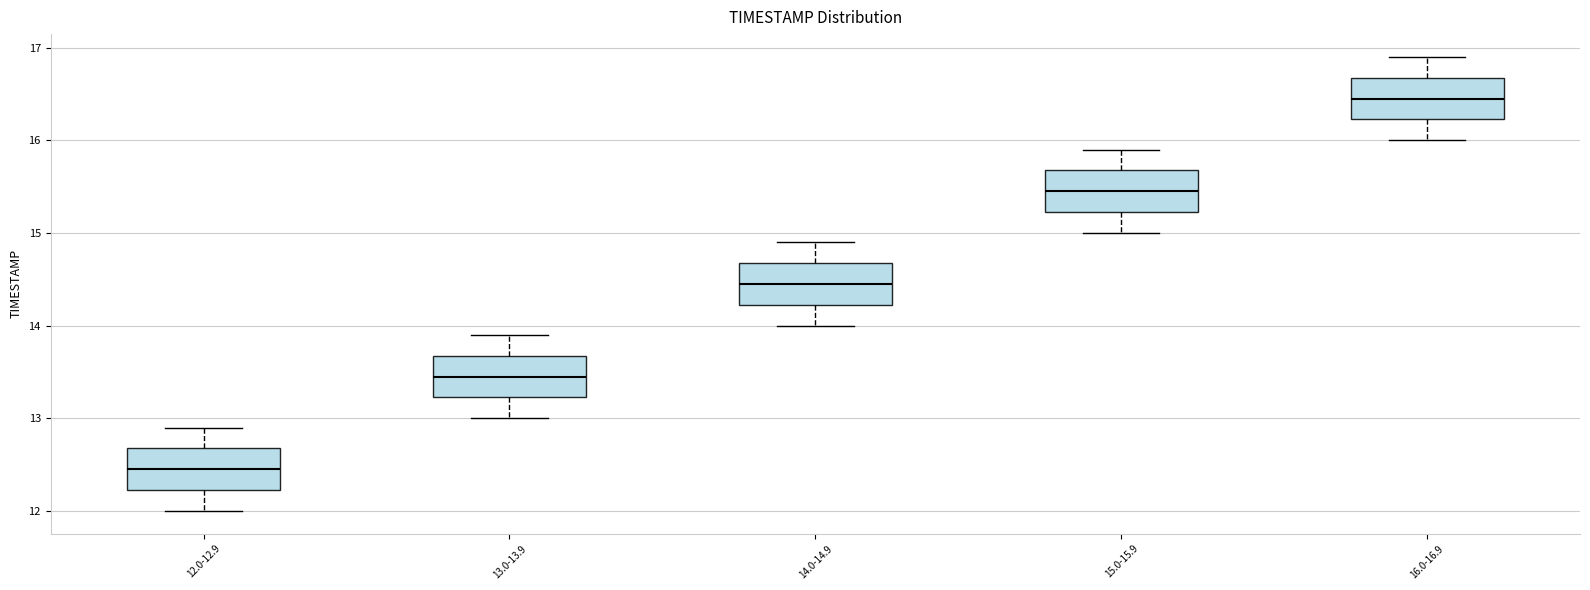

Reading left to right, read every box against the y-axis: the position of its median line, the range the box covers, and the ends of its whiskers. The values are not printed on the chart, so give them approximately, as read against the axis.

12.0-12.9: median 12.5, box 12.2 to 12.7, whiskers 12.0 to 12.9
13.0-13.9: median 13.5, box 13.2 to 13.7, whiskers 13.0 to 13.9
14.0-14.9: median 14.5, box 14.2 to 14.7, whiskers 14.0 to 14.9
15.0-15.9: median 15.5, box 15.2 to 15.7, whiskers 15.0 to 15.9
16.0-16.9: median 16.5, box 16.2 to 16.7, whiskers 16.0 to 16.9